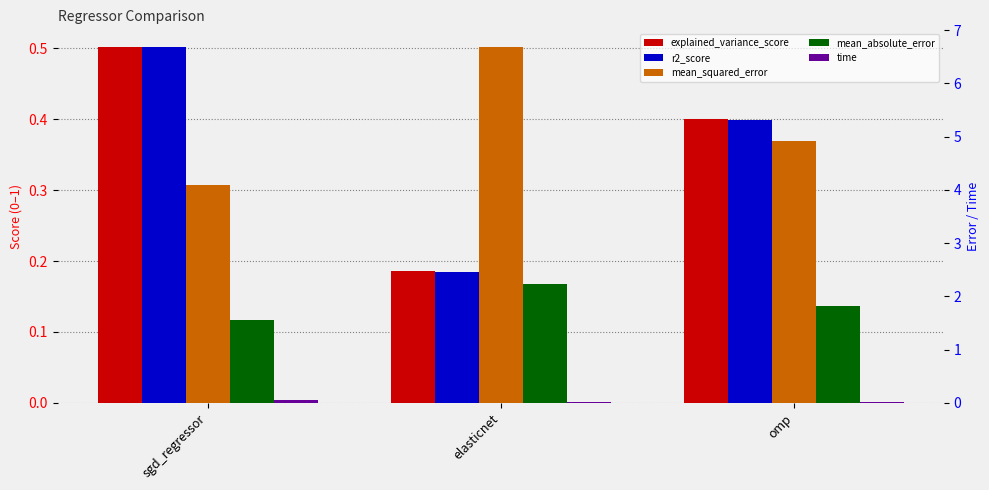

At how many categories does at least one series exceed 0?

3